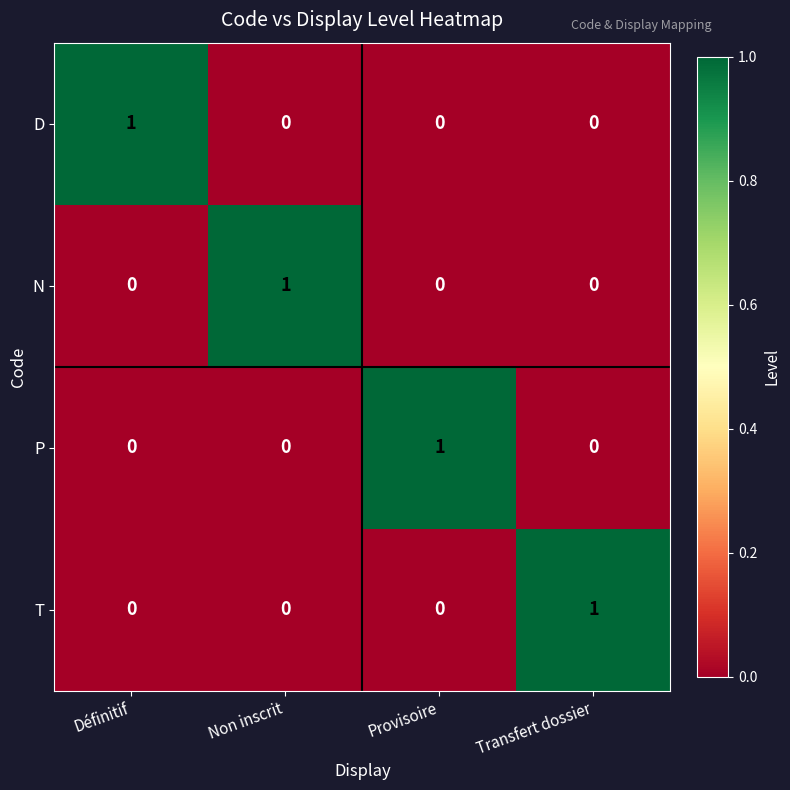

Is it true that P equals 1 at Provisoire?

True